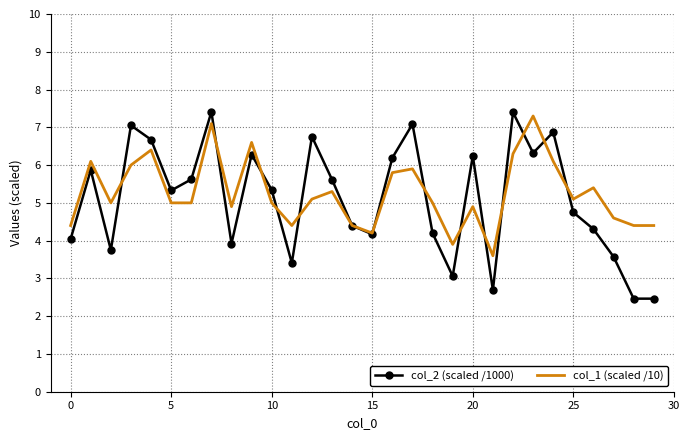

Which series has the largest range (max minus min)?

col_2 (scaled /1000)